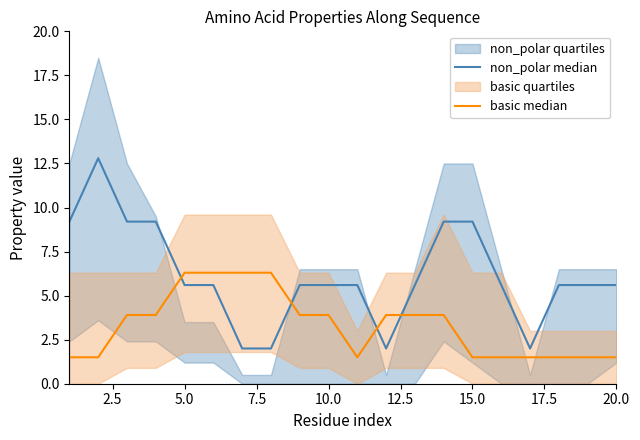

Count the number of categories in the chart.

20